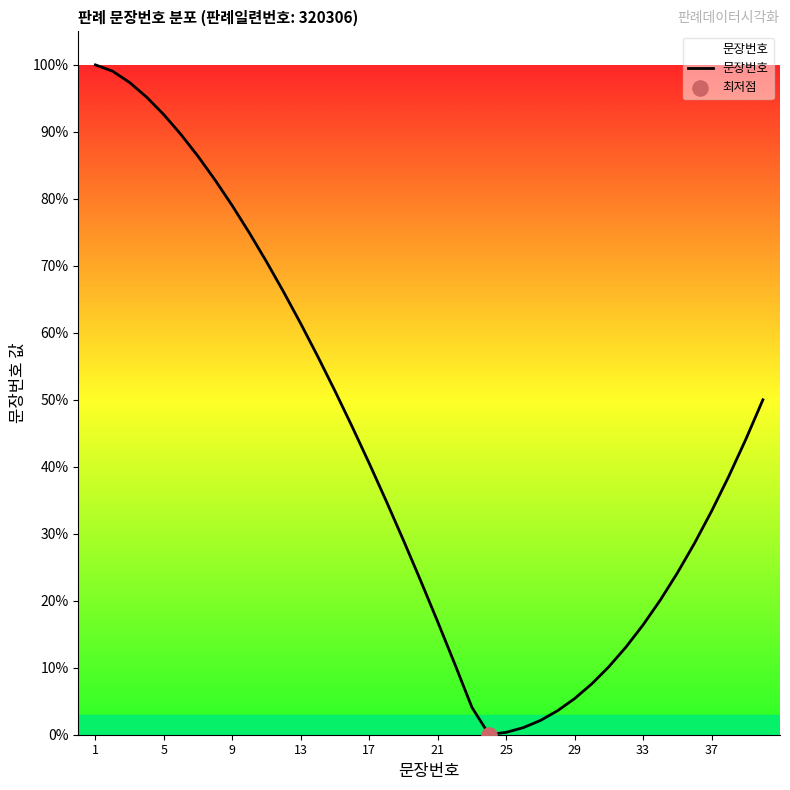

What is the greatest value displayed?

100.0